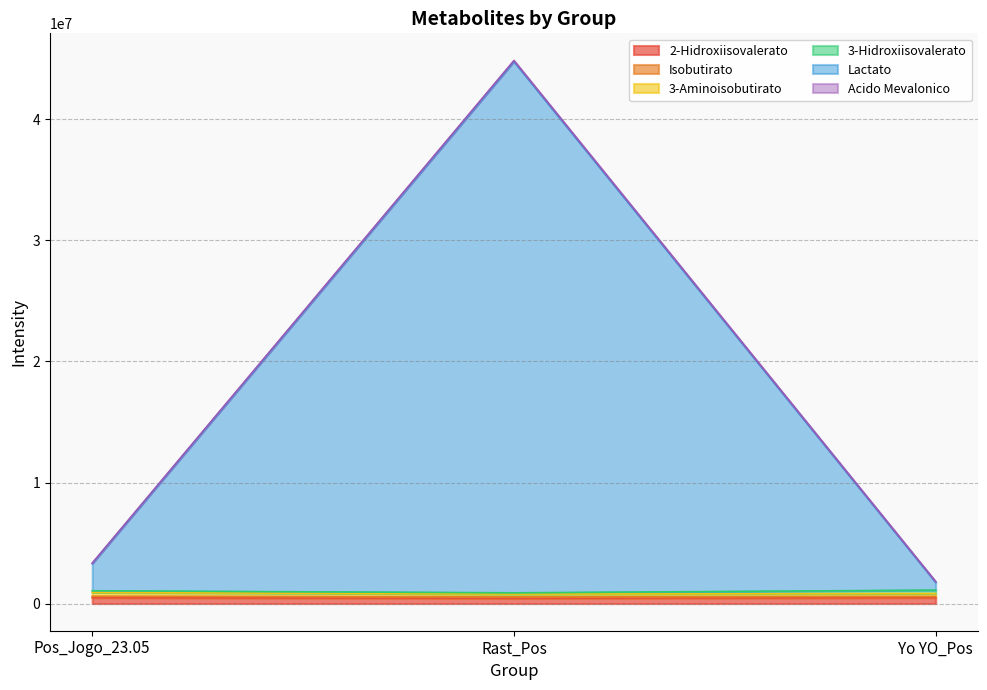

What is the greatest value displayed?

44783590.8